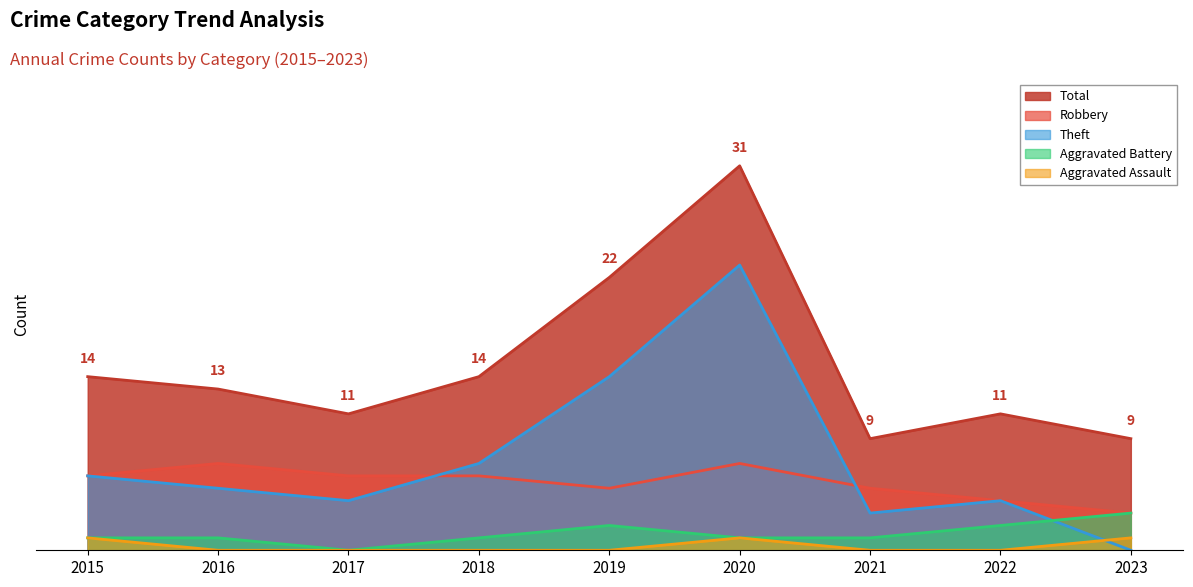

How many values in the Robbery series are below 6?

4